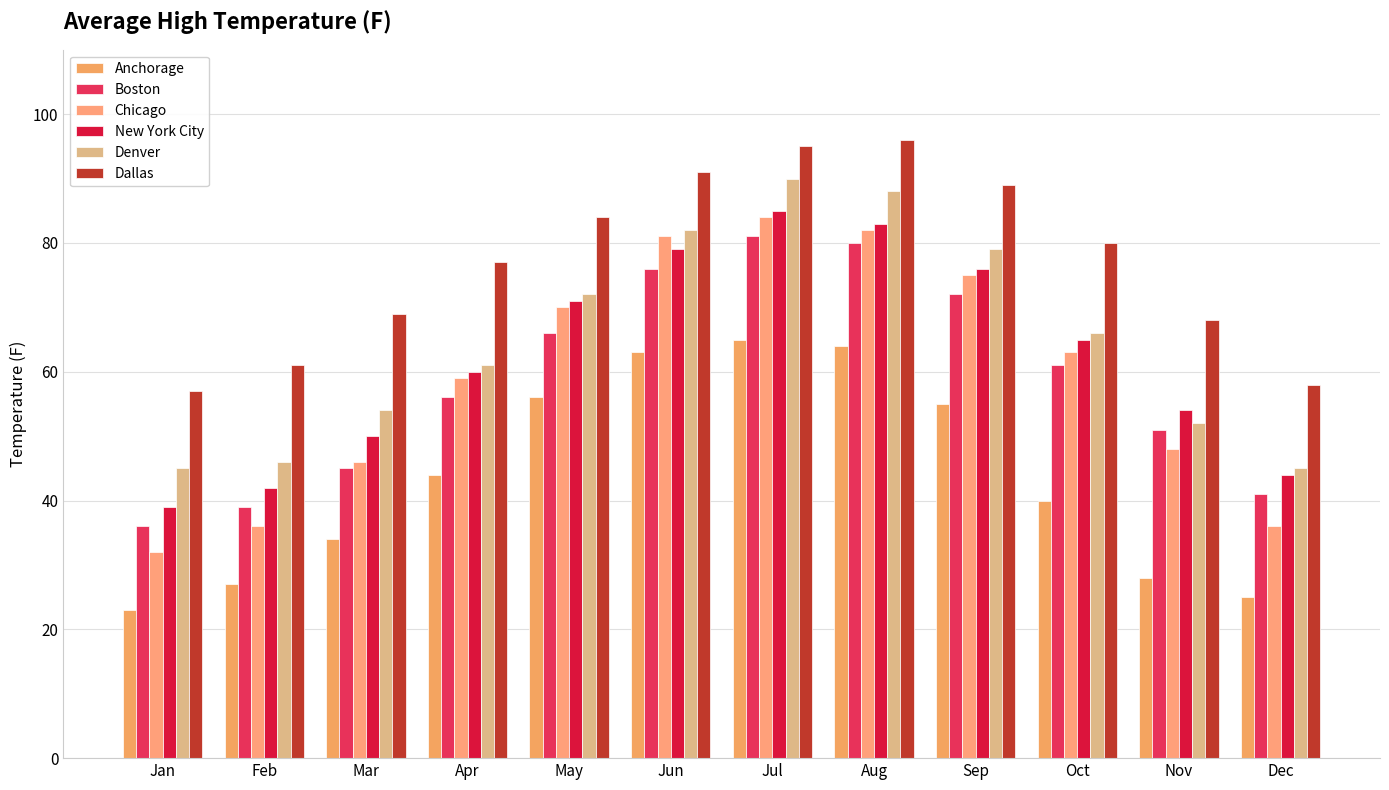

What is the minimum value for Denver?

45